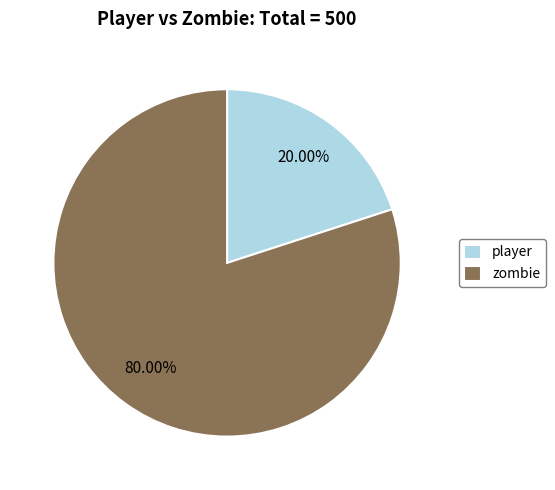

To the nearest percent, what is the combined percentage of player and zombie?

100%